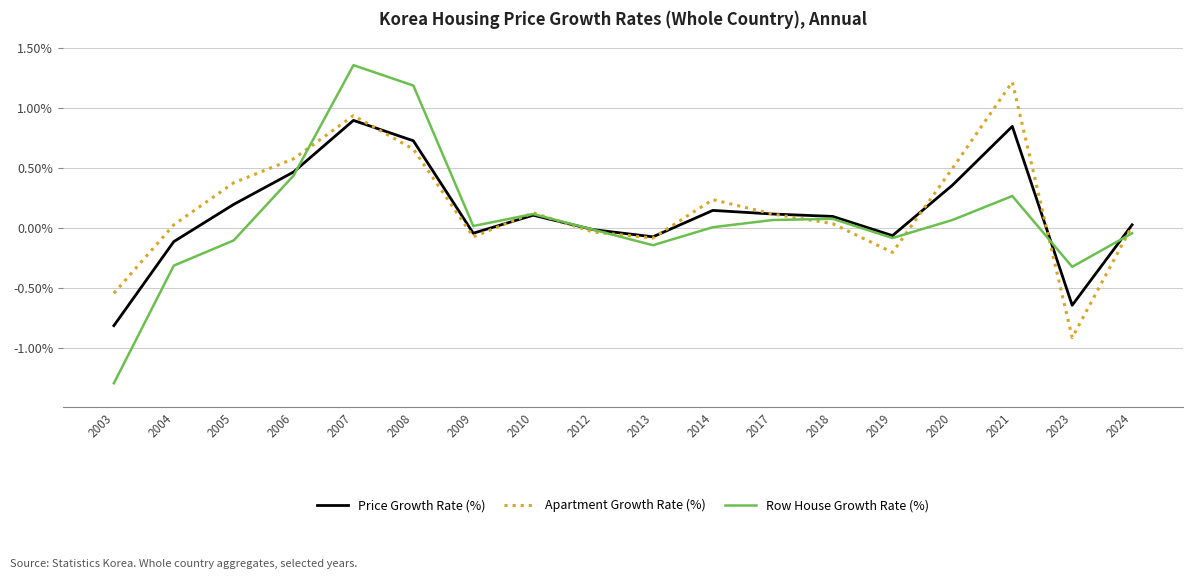

Is the value of Price Growth Rate (%) at 2013 greater than the value of Row House Growth Rate (%) at 2017?

No